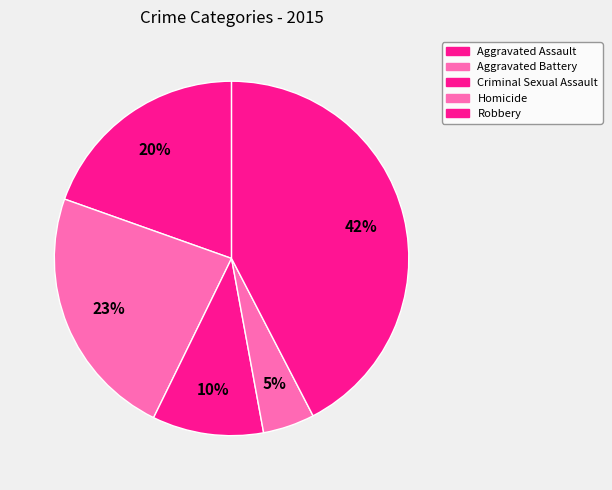

Approximately how many times larger is the value at Robbery compared to Aggravated Battery?

1.8